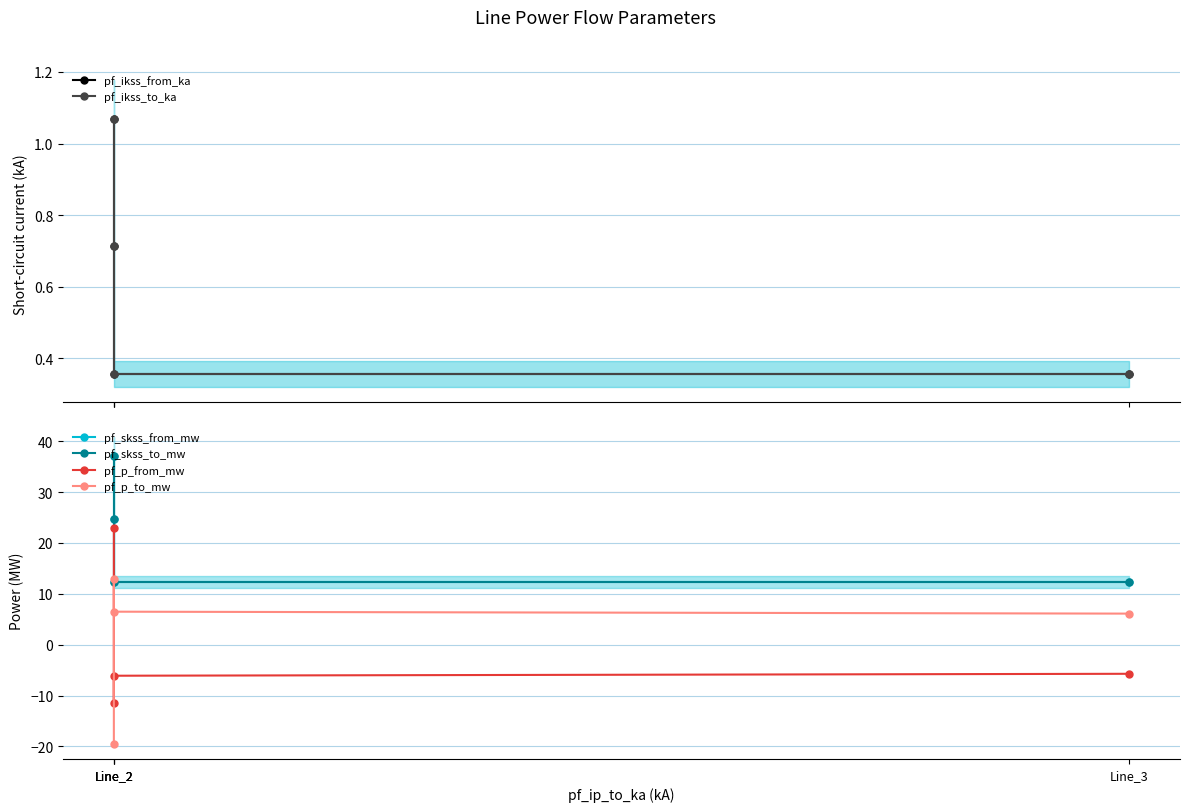

True or false: pf_p_from_mw and pf_skss_from_mw cross at least once.

False